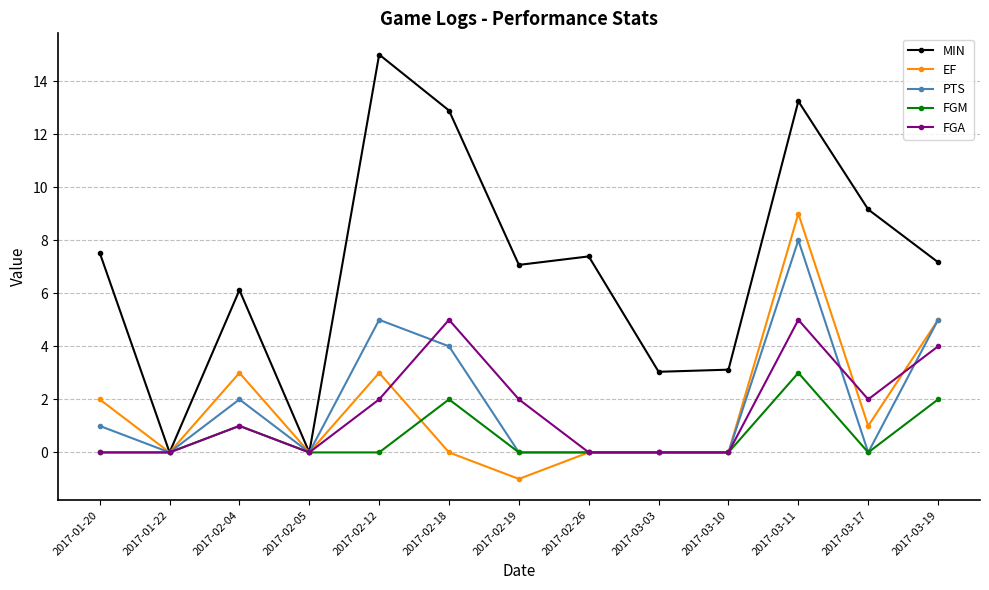

At which label does EF reach its peak?

2017-03-11